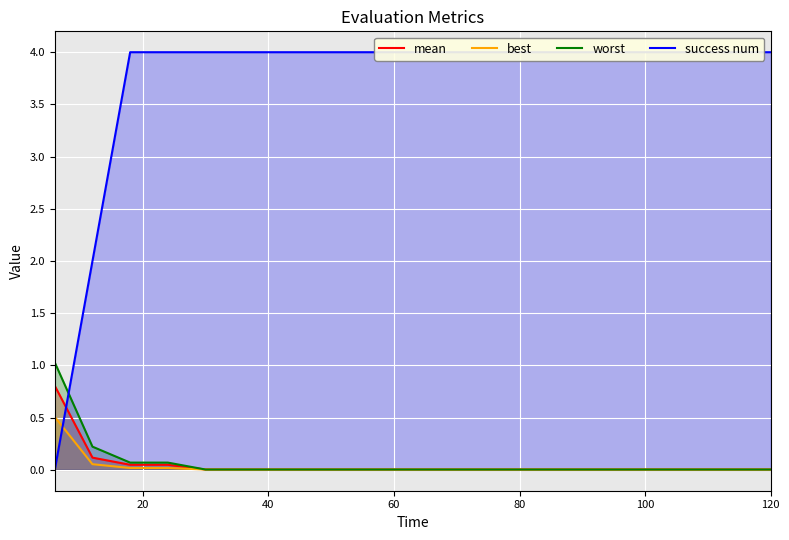

What is the sum of all success num values?

74.0